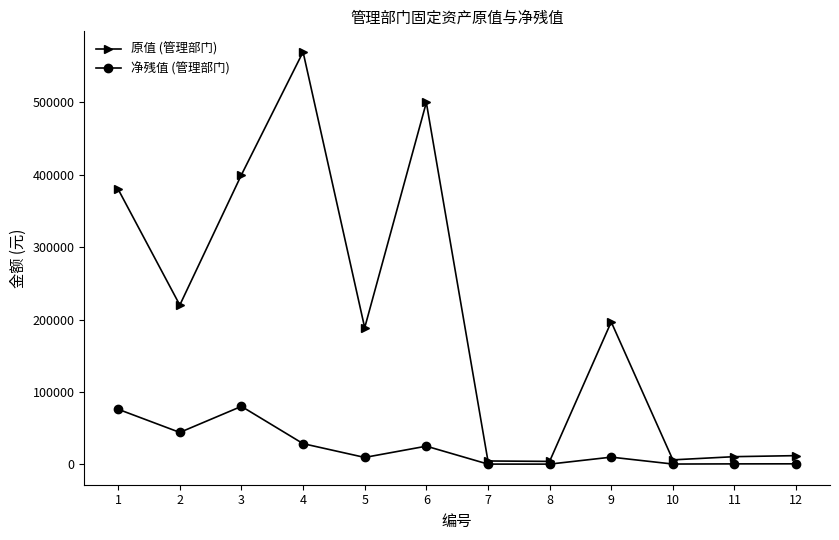

At 6, list the series in order from smallest to largest.

净残值 (管理部门), 原值 (管理部门)